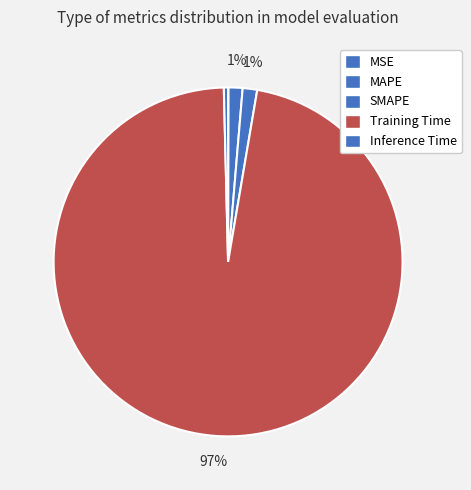

Which slice is the largest?

Training Time